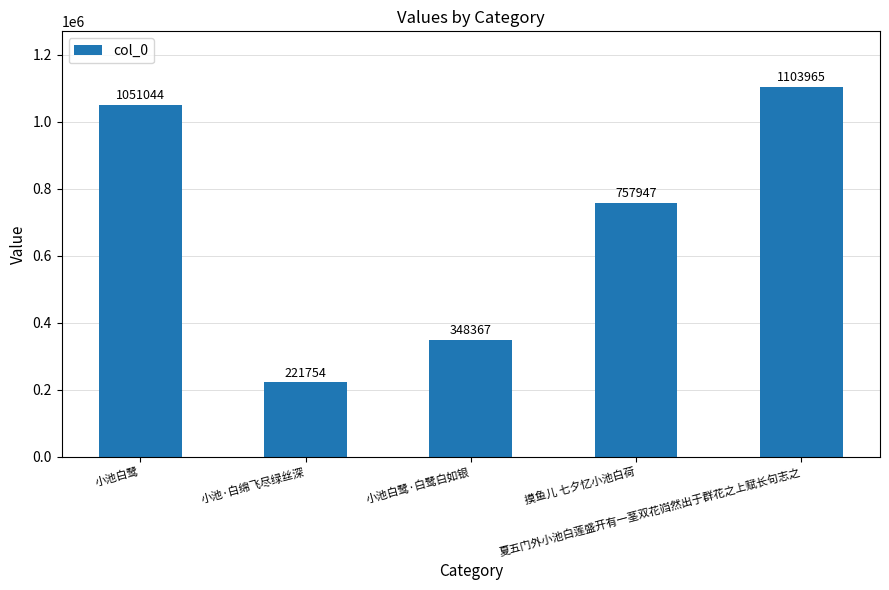

What is the difference between the maximum and minimum values?

882211